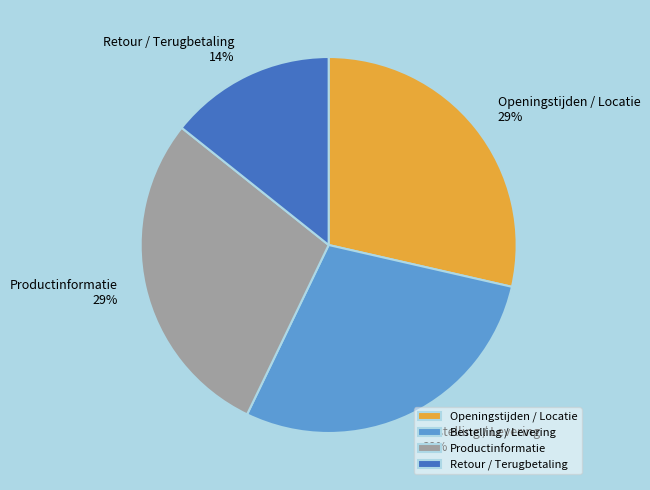

What percentage is the Openingstijden / Locatie slice, to the nearest percent?

29%